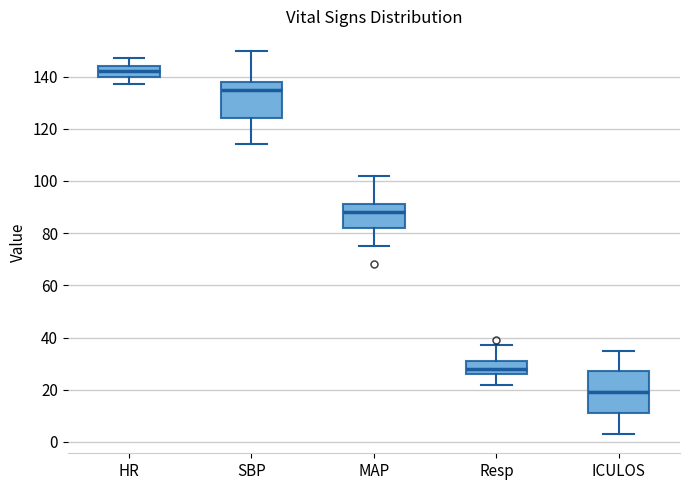

Which box is the tallest, from its lower edge to its upper edge?

ICULOS